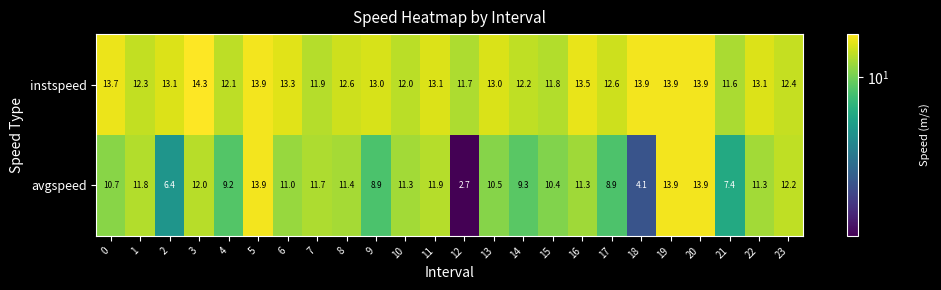

Which series has the widest spread of values?

avgspeed